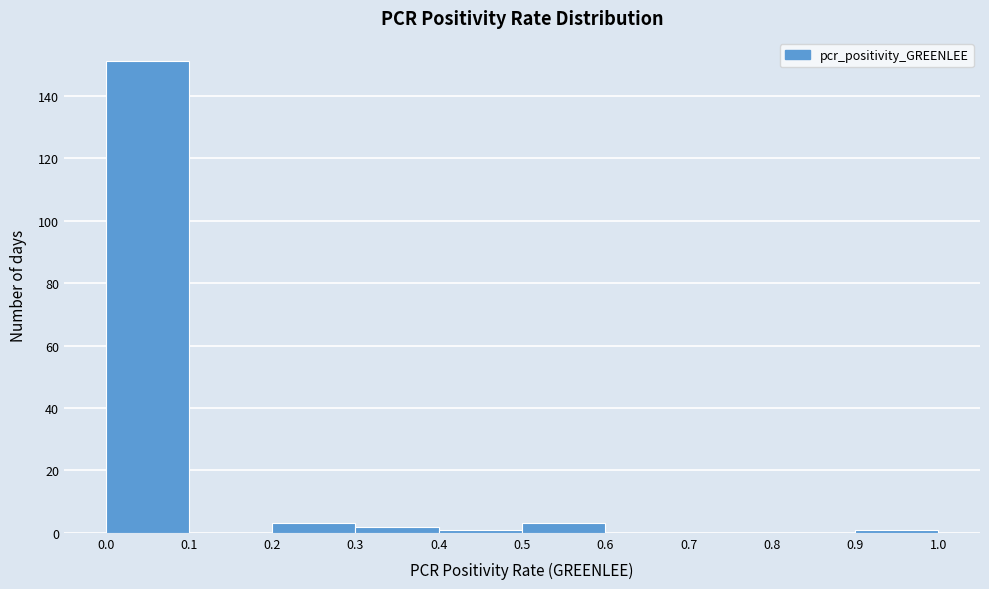

What is the height of the bar covering 0.5 to 0.6 on the x-axis? The values are not printed on the chart, so give them approximately, as read against the axis.

4